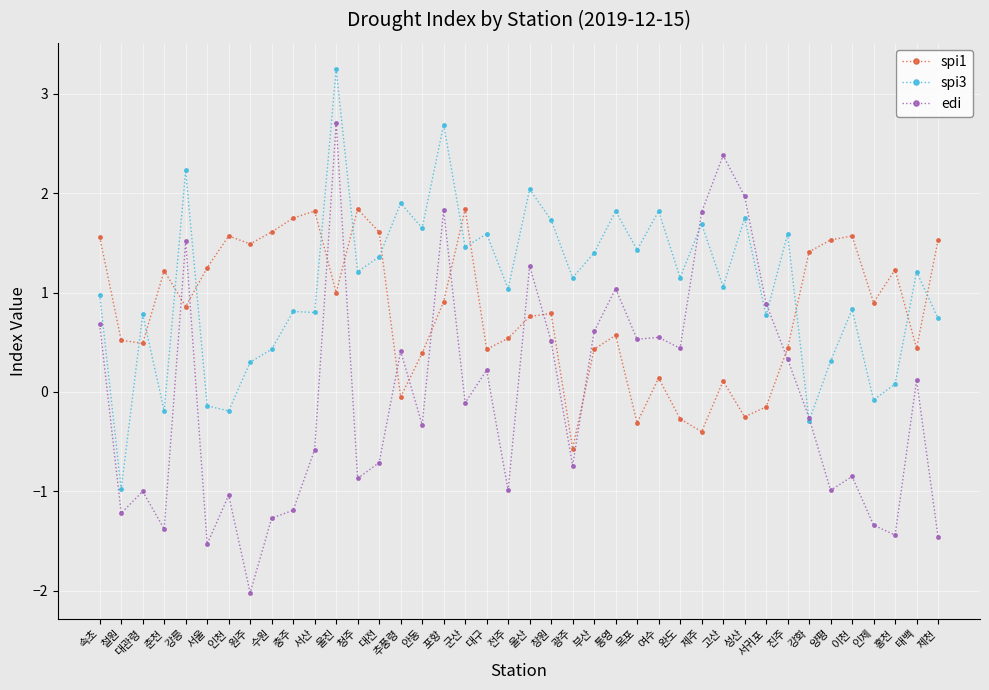

Is this an area chart (filled region under the line)?

No